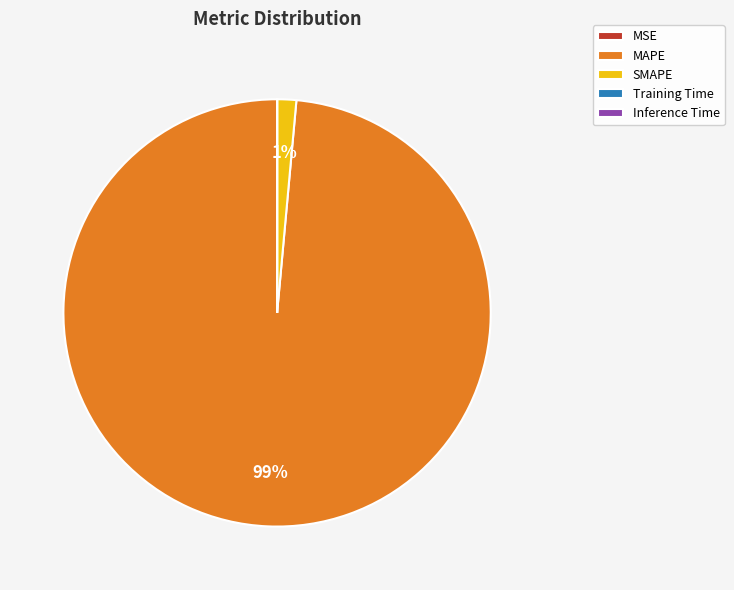

Is there a majority slice in this chart?

Yes